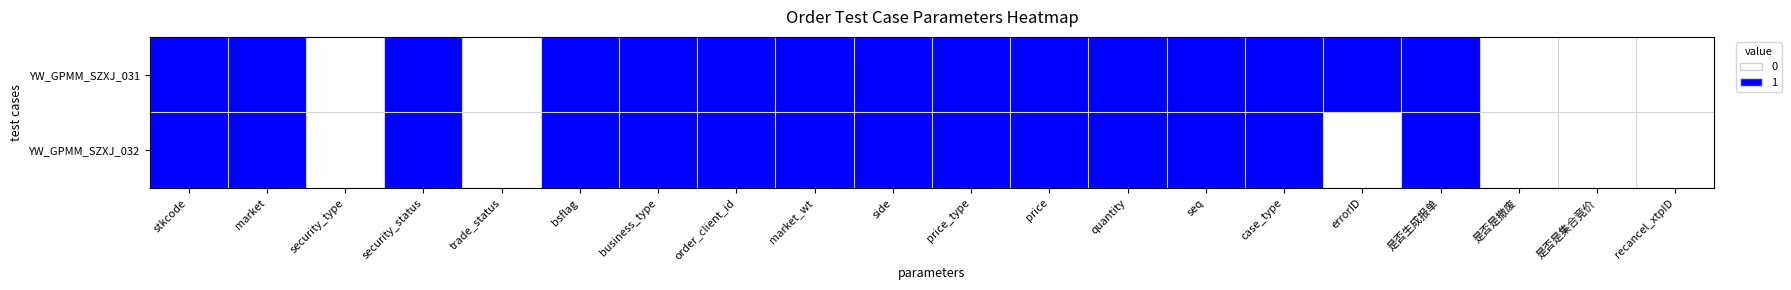

List the series in order of their overall mean, highest first.

YW_GPMM_SZXJ_031, YW_GPMM_SZXJ_032